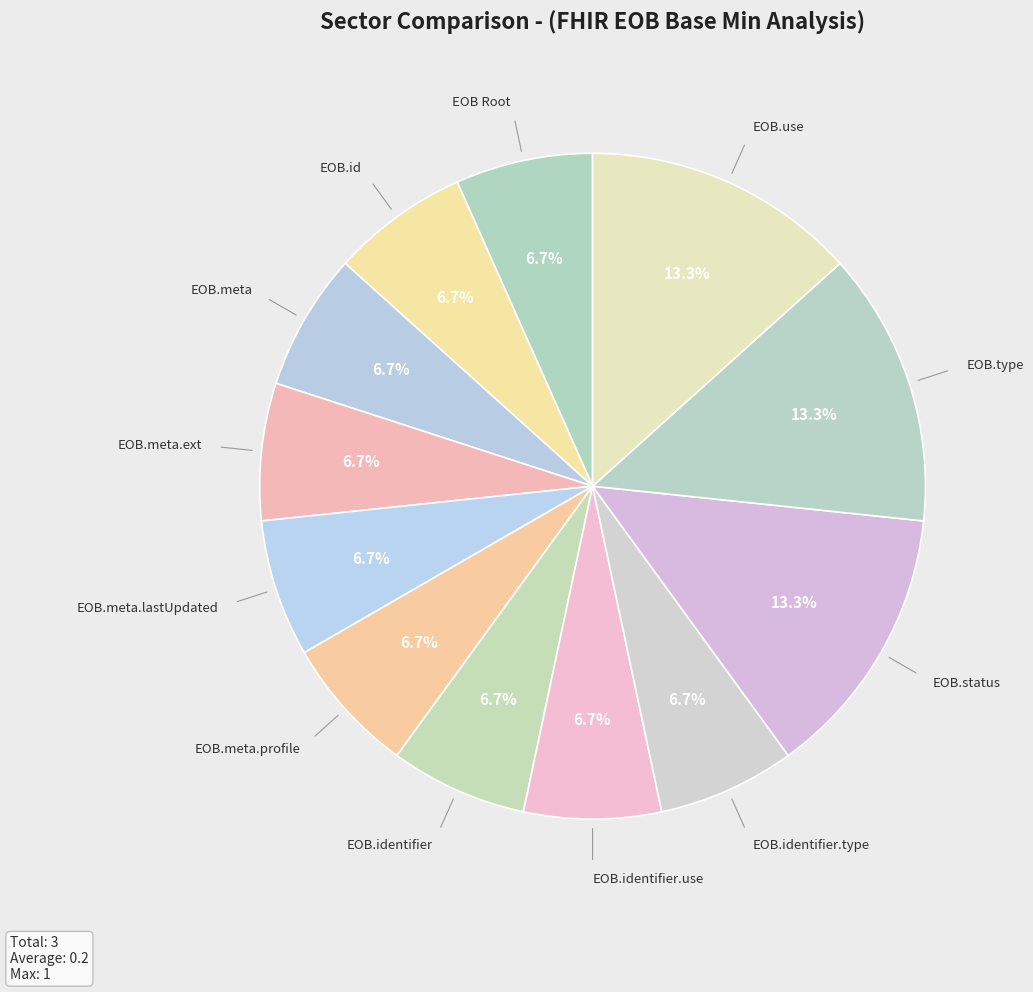

How many slices are in this pie chart?

12